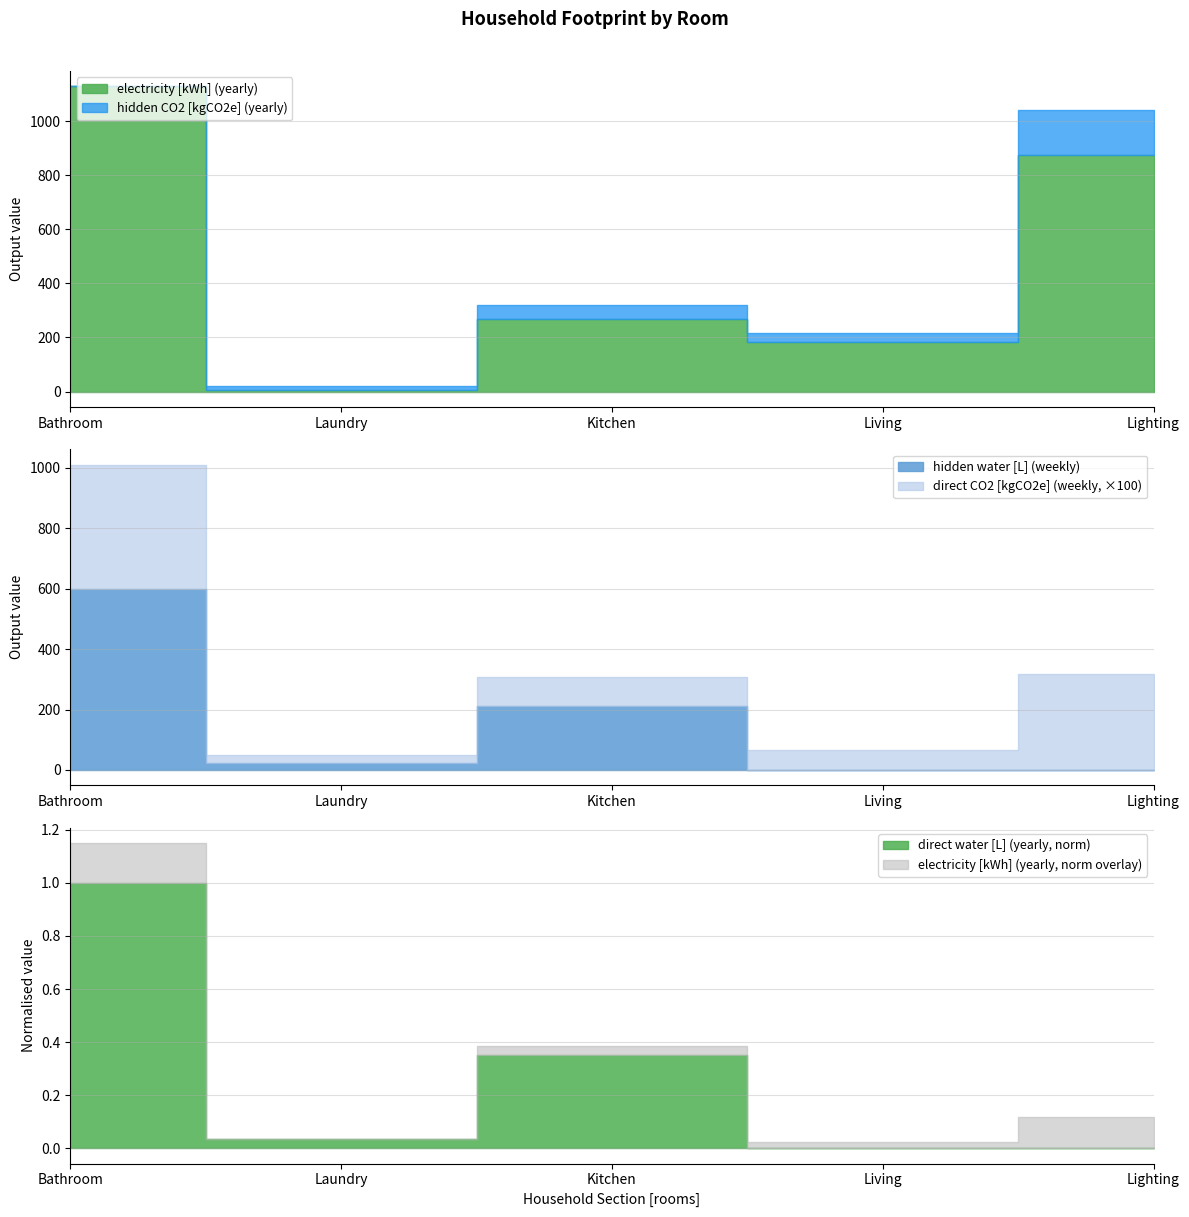

What is the approximate value of electricity [kWh] (yearly) at Living?

182.5